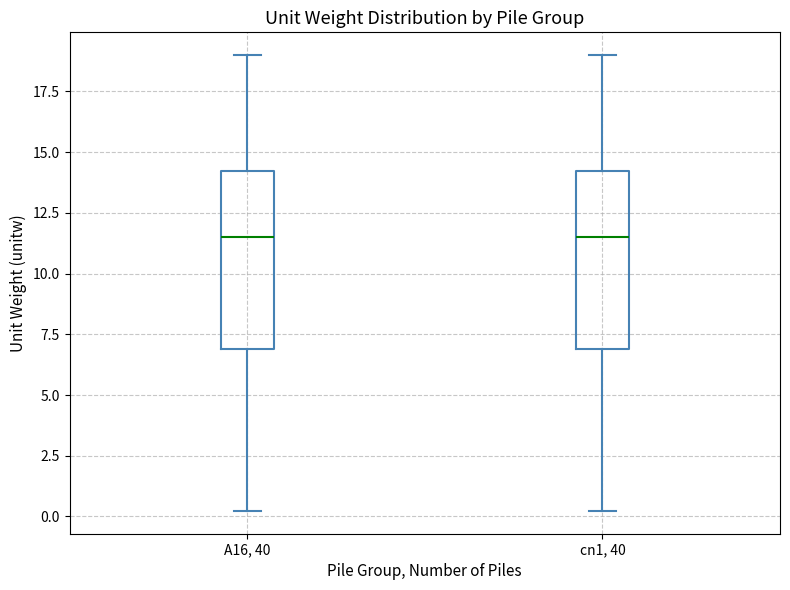

Reading left to right, transcribe this box plot: for each box, give where its median line is, the range the box spans, and where its two whiskers end, as read against the y-axis. The values are not printed on the chart, so give them approximately, as read against the axis.

A16, 40: median 11.5, box 7.0 to 14.0, whiskers 0.0 to 19.0
cn1, 40: median 11.5, box 7.0 to 14.0, whiskers 0.0 to 19.0